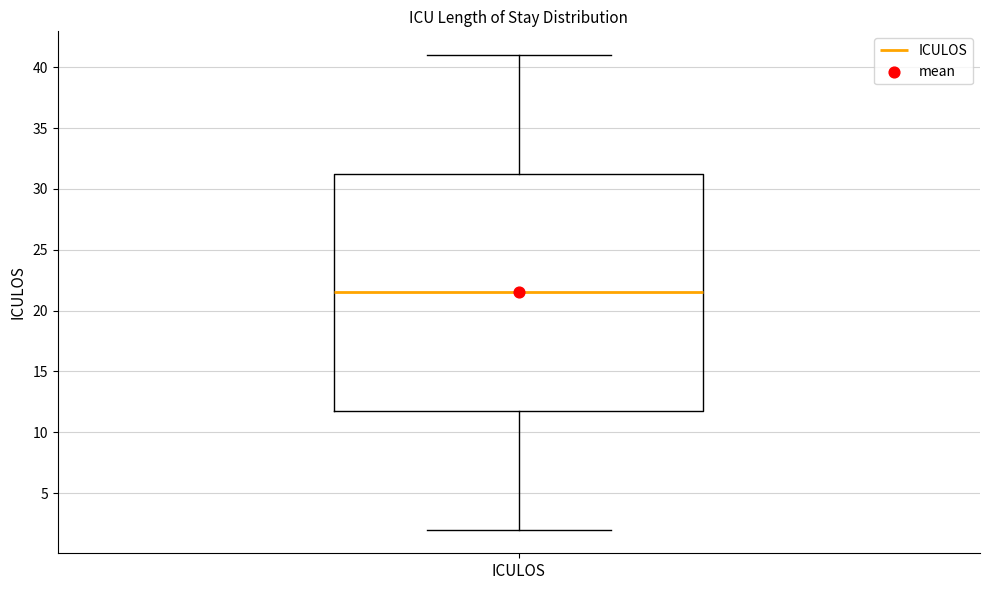

Where is the upper edge of the box for ICULOS on the y-axis? The values are not printed on the chart, so give them approximately, as read against the axis.

31.5